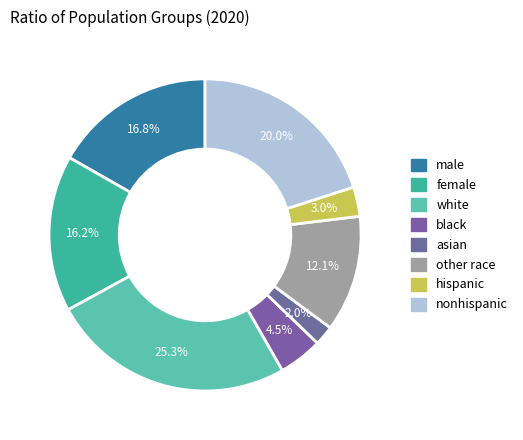

What percentage is the male slice, to the nearest percent?

17%